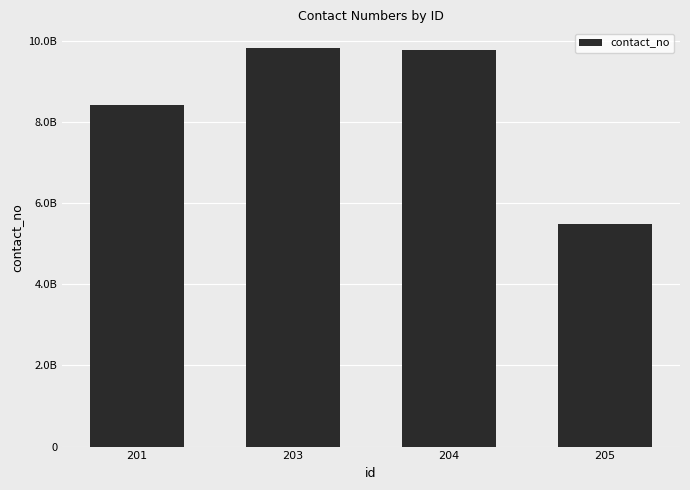

Are the bars horizontal?

No